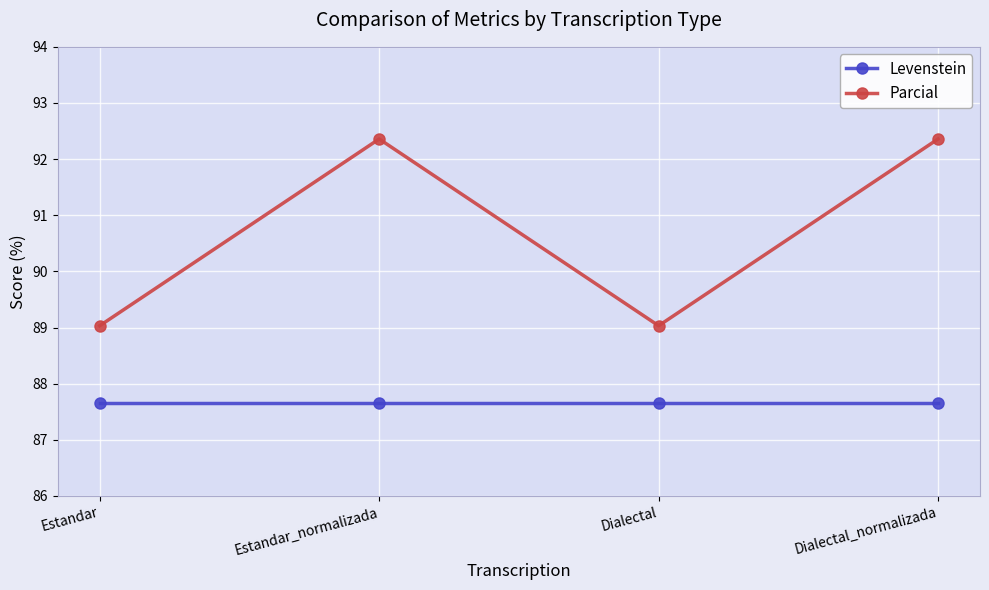

Which series changed the most between Estandar_normalizada and Dialectal?

Parcial